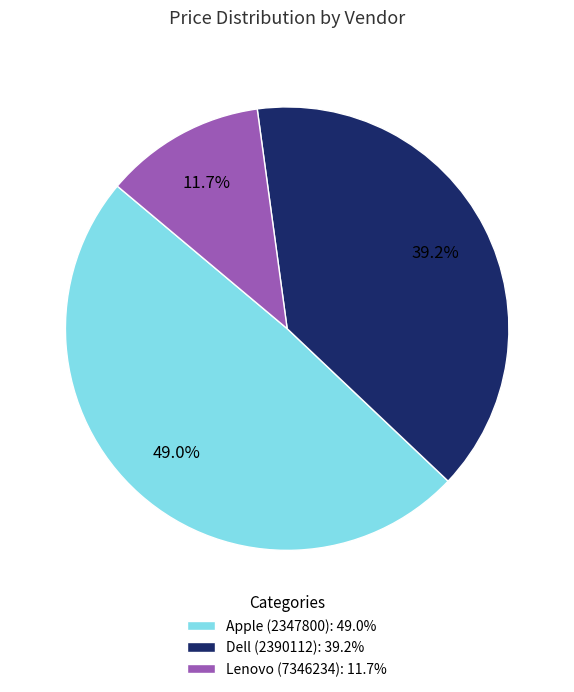

What is the ratio of the value at Dell (2390112) to the value at Apple (2347800)?

0.8